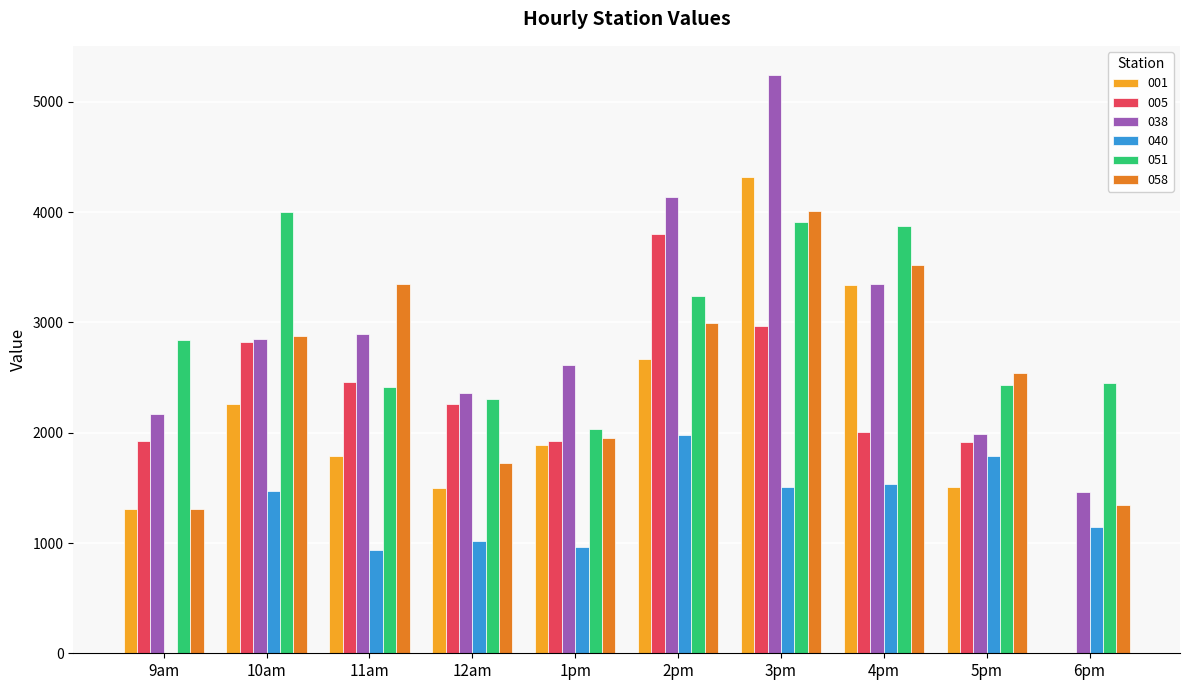

Is the value of 051 at 2pm greater than the value of 001 at 12am?

Yes